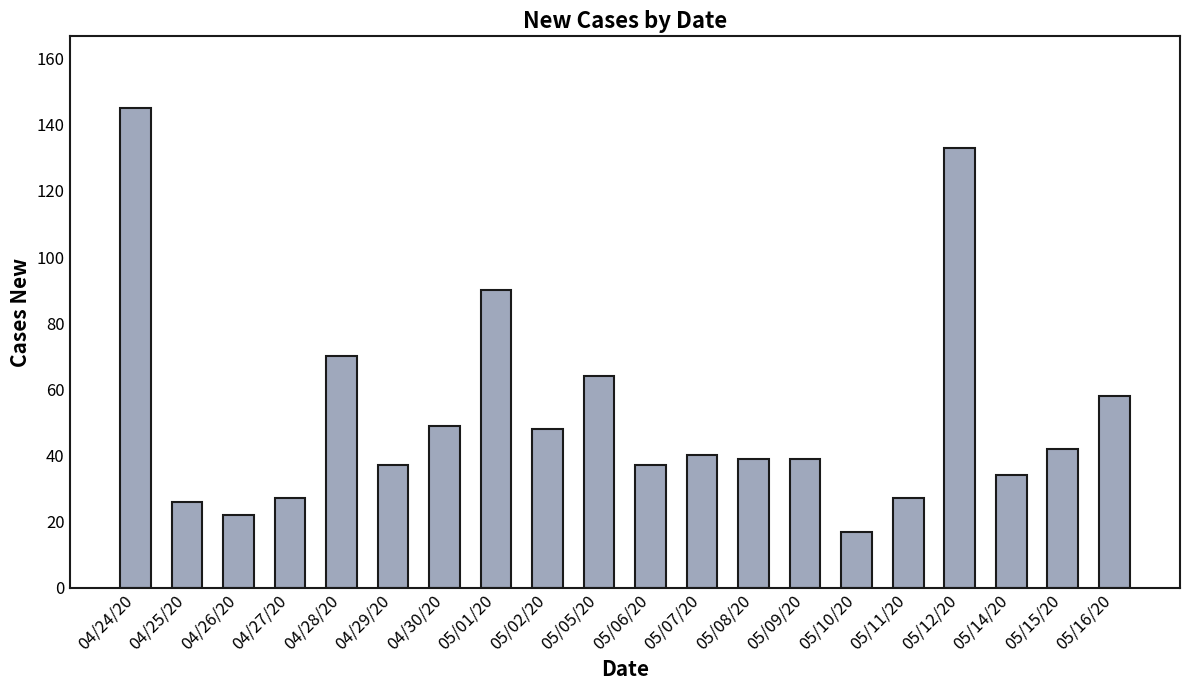

What is the difference between the maximum and minimum values?

128